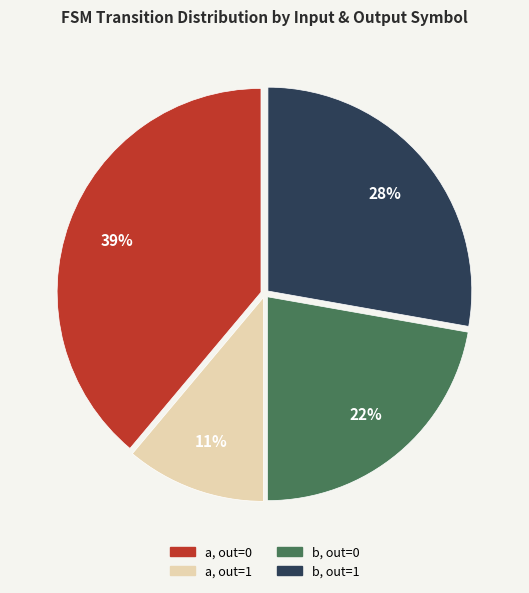

Is there a majority slice in this chart?

No